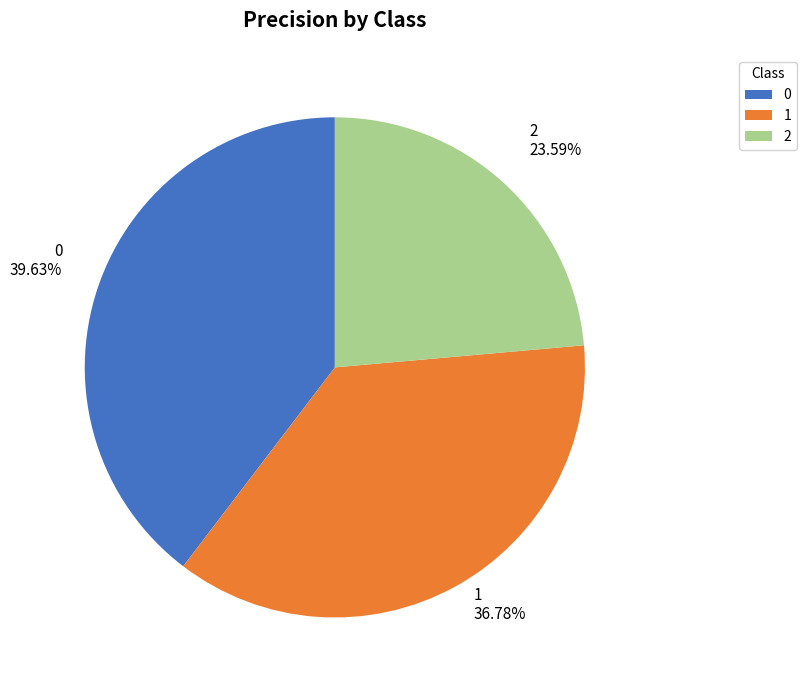

What portion of the pie excludes 0?

60.4%